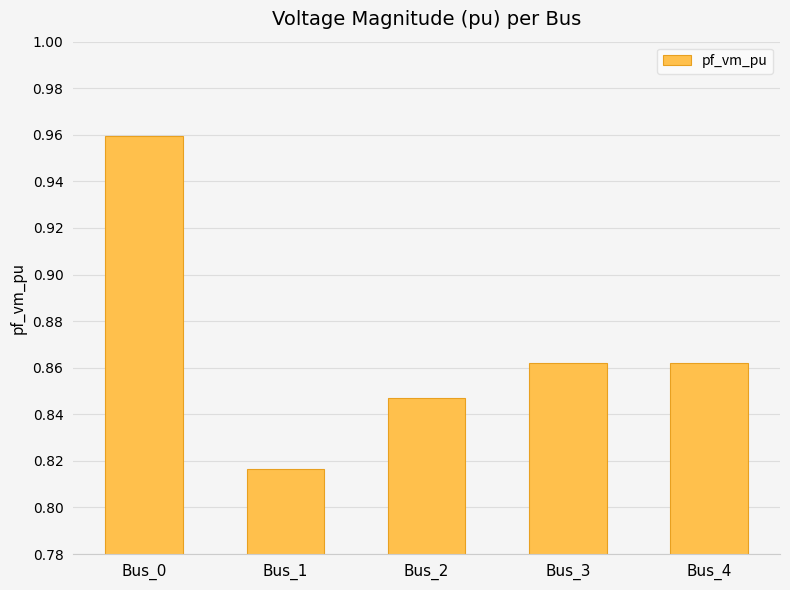

How many values are between 0 and 1?

5